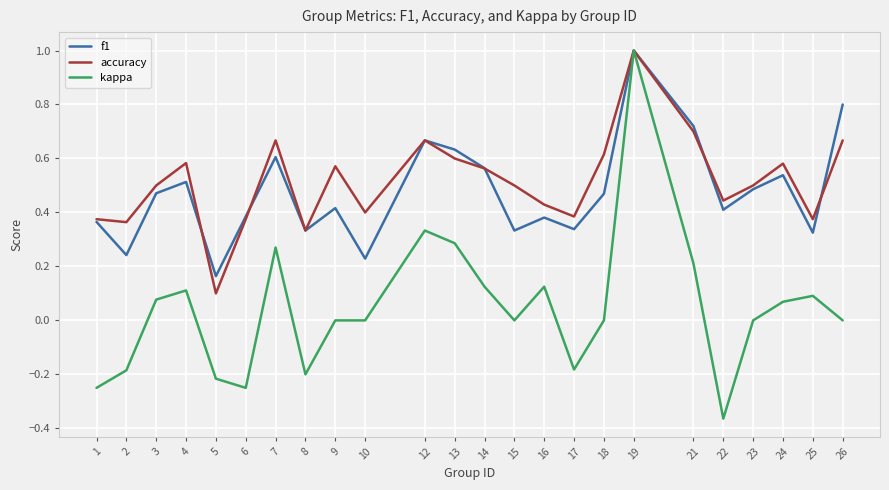

Which series changed the most between 7 and 26?

kappa